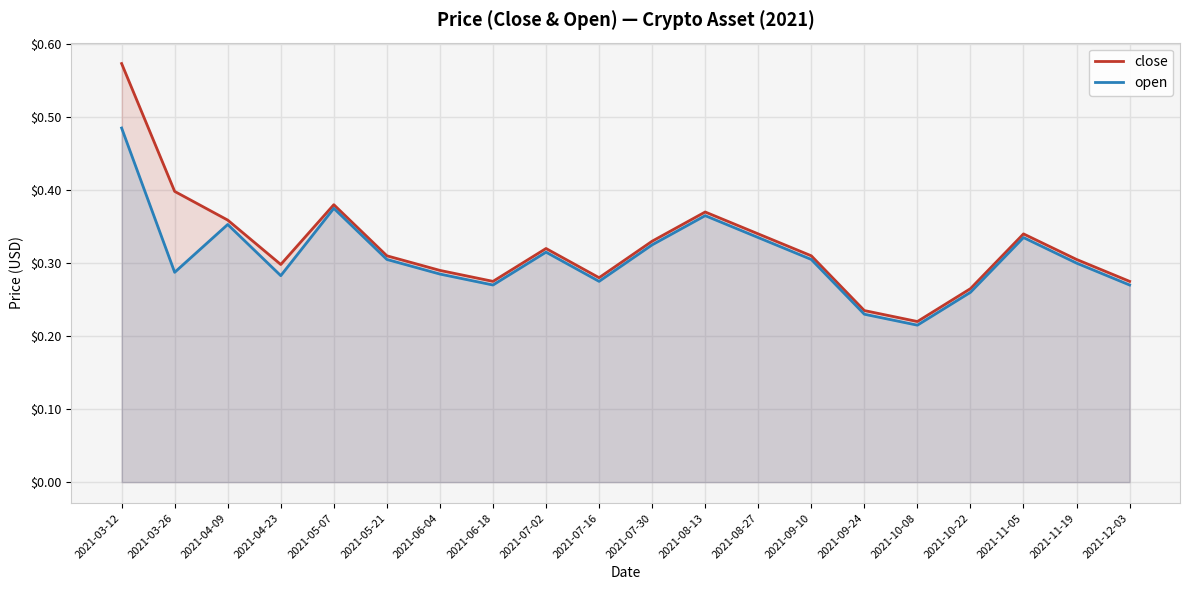

What is the label of the 1st point from the left?

2021-03-12